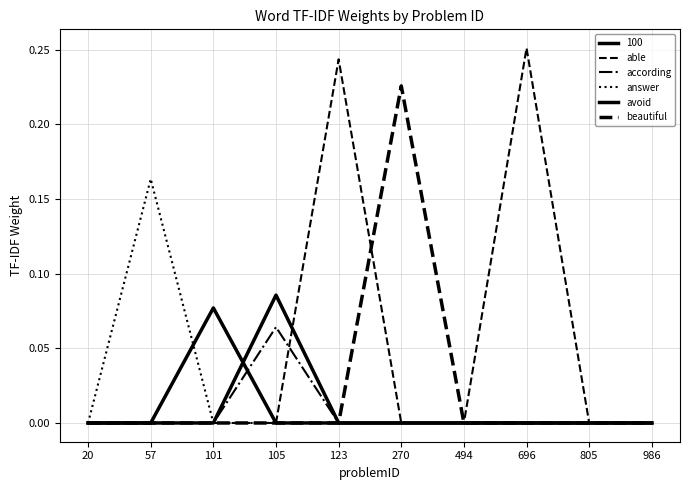

In able, how many points are higher than both neighbors (excluding endpoints)?

2